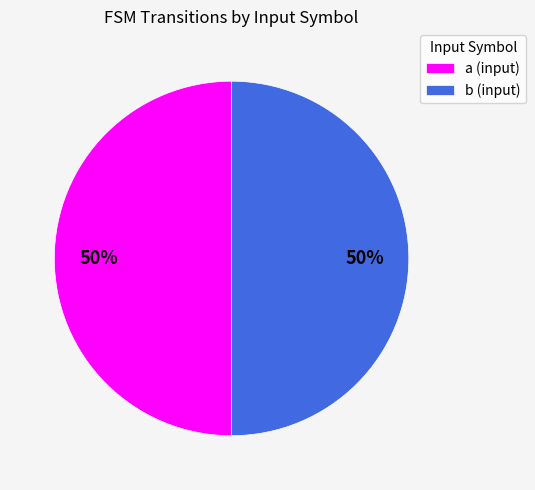

What is the ratio of the value at a (input) to the value at b (input)?

1.0